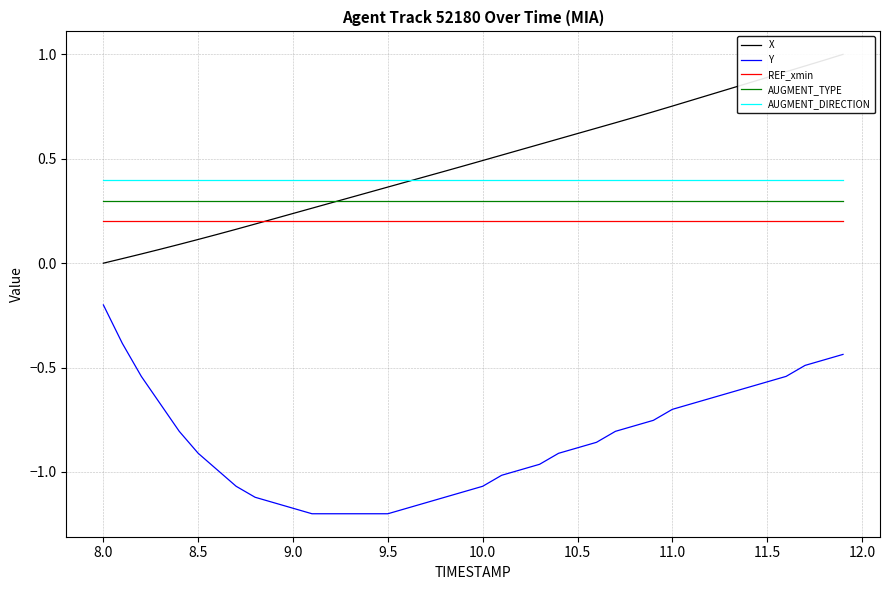

Does the chart display data point markers on the line(s)?

No